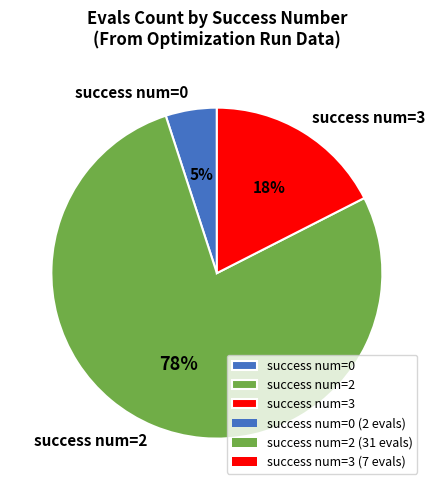

To the nearest percent, what is the average slice percentage?

33%